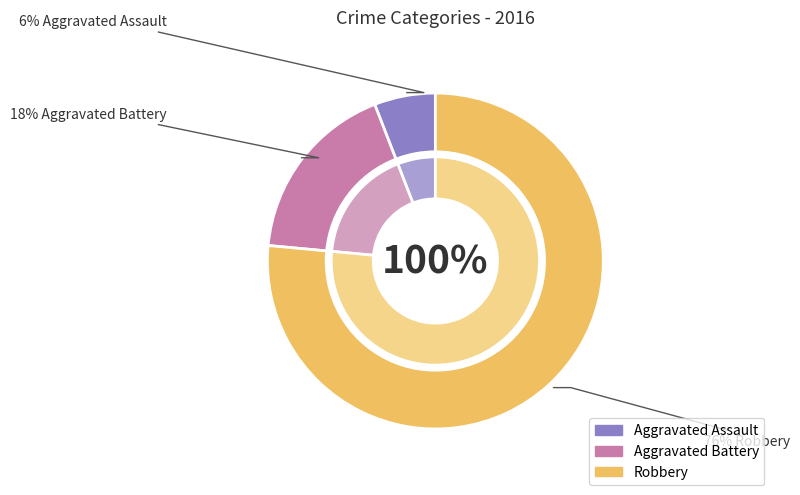

Which category has the smallest portion of the pie?

Aggravated Assault